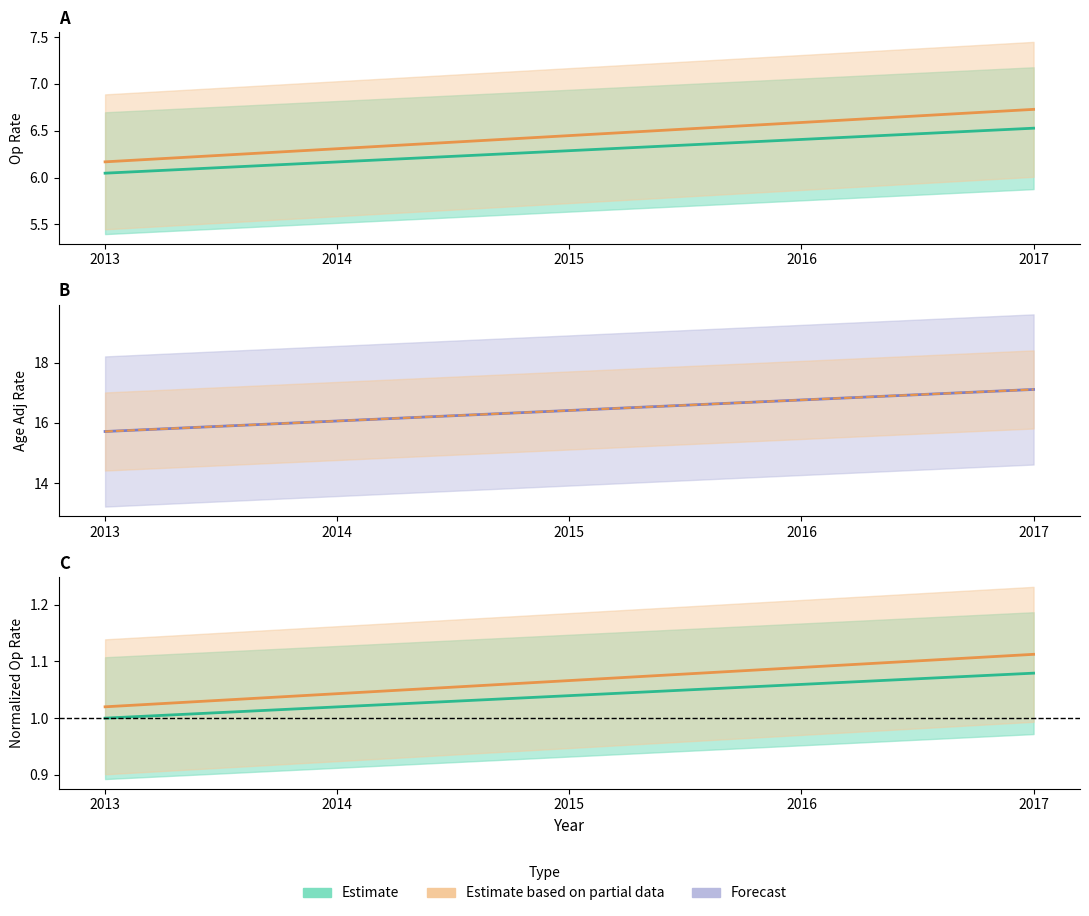

Is the value of extended_op_rate at 2014 greater than the value of ageAdjRate at 2013?

No